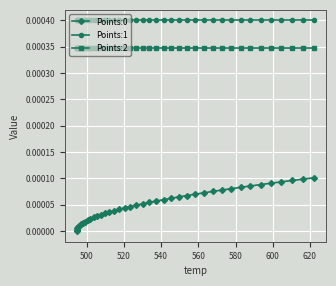

Which series has the largest total across all categories?

Points:1